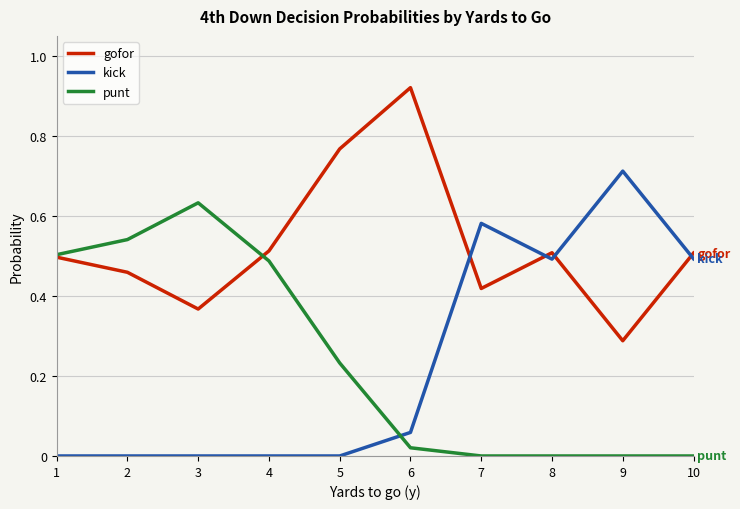

Rank the series at 6 from highest to lowest value.

gofor, kick, punt